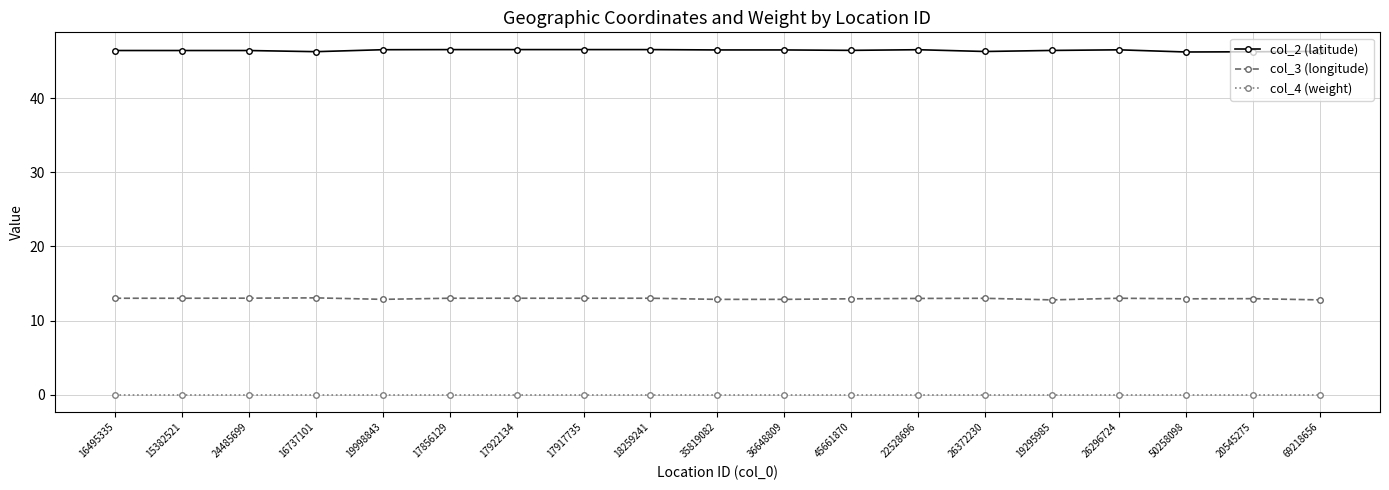

The col_2 (latitude) series shows 60.6 at 26372230. True or false?

False